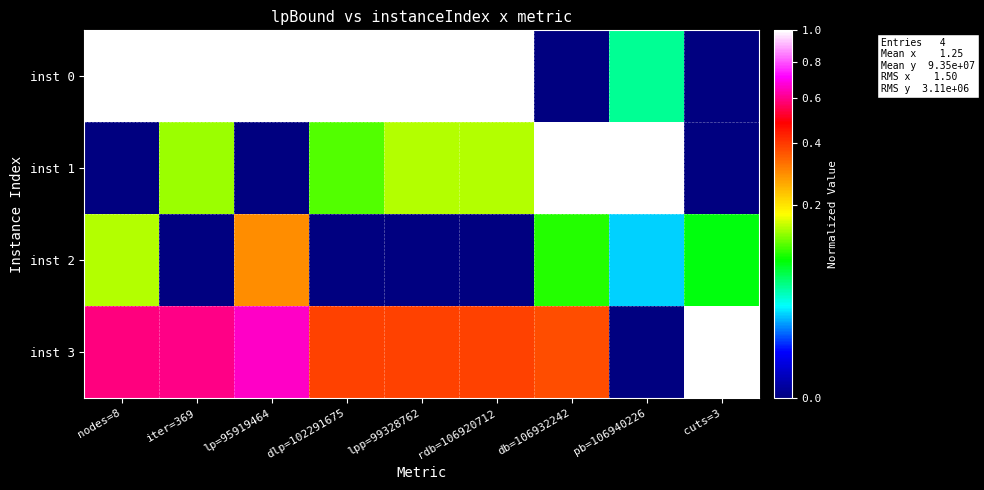

What is the difference between the highest and lowest values at lp=95919464?

1.0